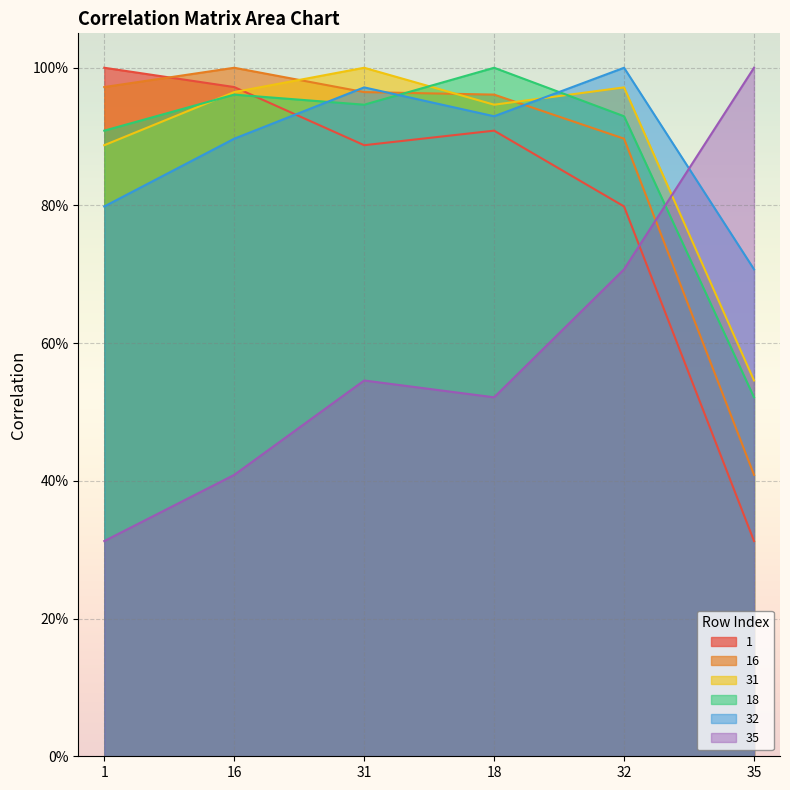

What is the value of the 31 point at the 5th from the left?

1.0